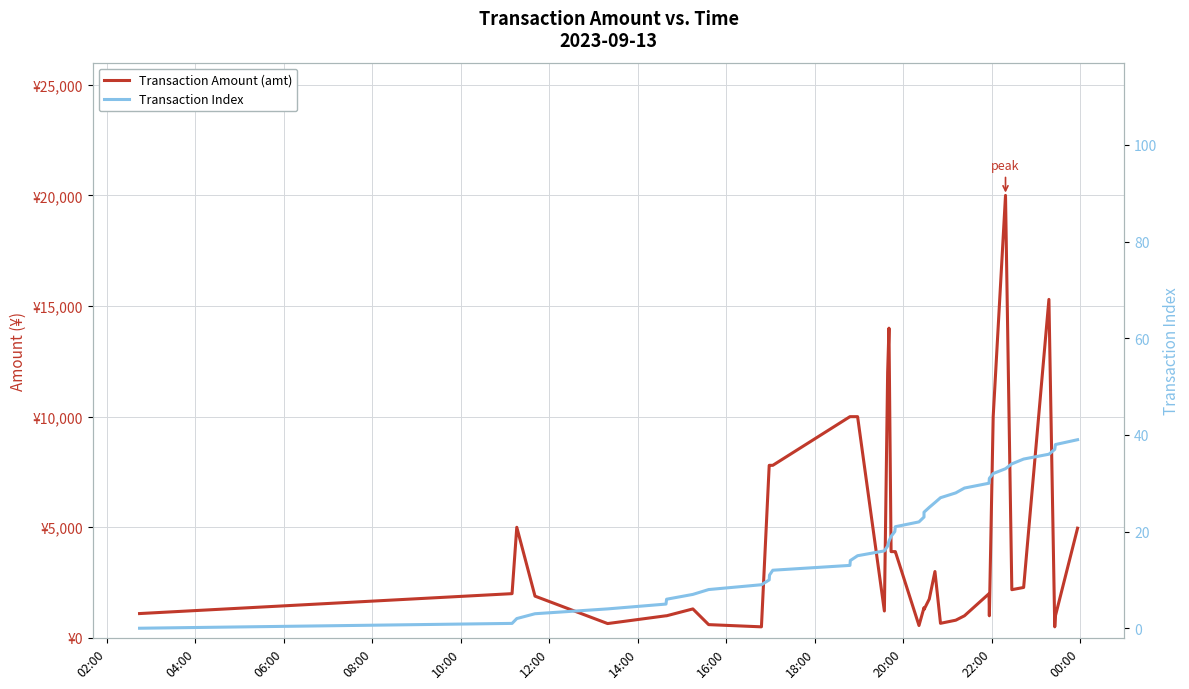

What is the sum of all Transaction Index values?

780